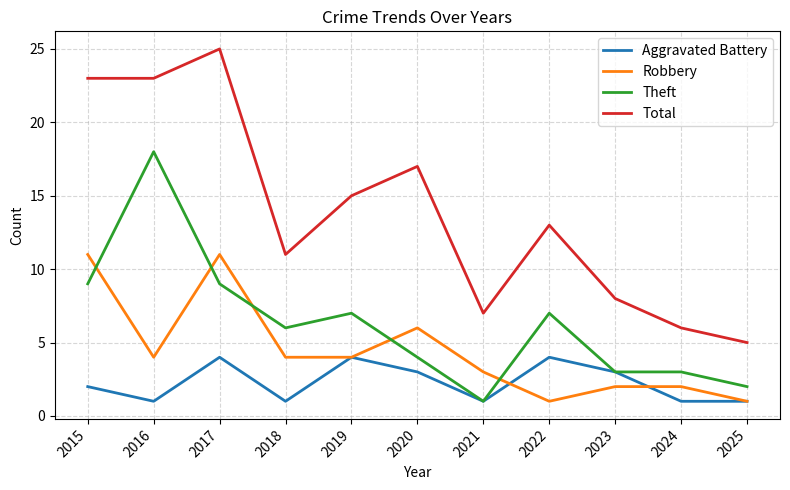

Reading left to right, extract all data points from this chart.

Aggravated Battery: 2015=2	2016=1	2017=4	2018=1	2019=4	2020=3	2021=1	2022=4	2023=3	2024=1	2025=1
Robbery: 2015=11	2016=4	2017=11	2018=4	2019=4	2020=6	2021=3	2022=1	2023=2	2024=2	2025=1
Theft: 2015=9	2016=18	2017=9	2018=6	2019=7	2020=4	2021=1	2022=7	2023=3	2024=3	2025=2
Total: 2015=23	2016=23	2017=25	2018=11	2019=15	2020=17	2021=7	2022=13	2023=8	2024=6	2025=5